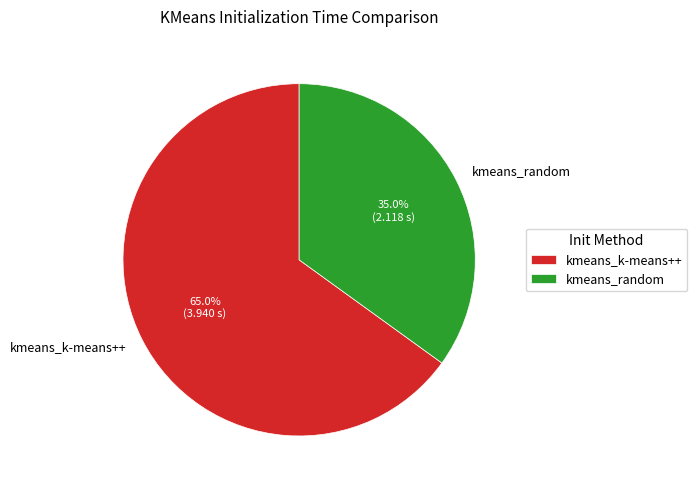

How many segments does this pie chart have?

2